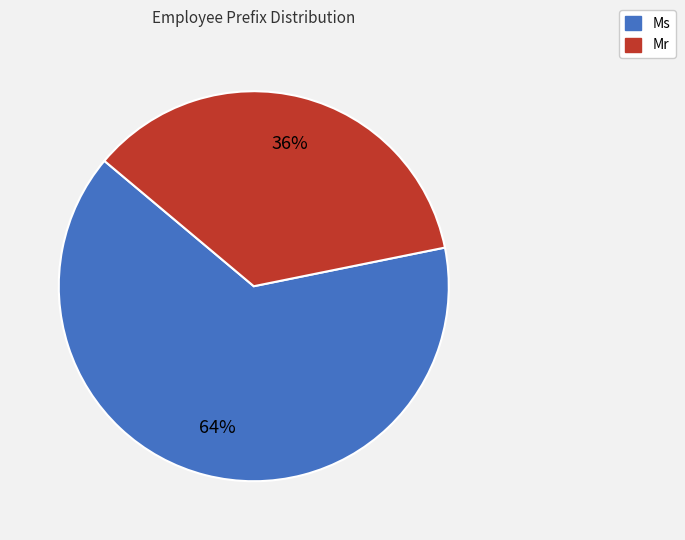

To the nearest percent, what is the combined percentage of Ms and Mr?

100%